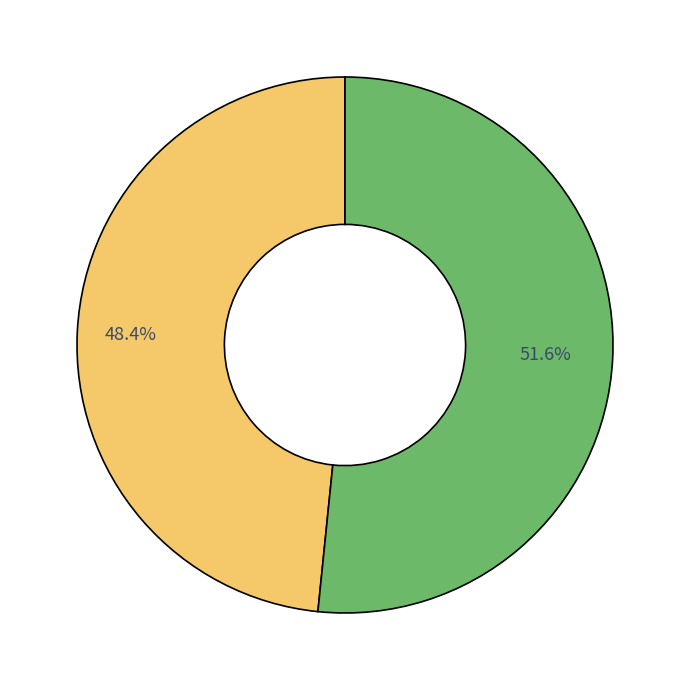

Is there any slice that represents more than half of the pie?

Yes